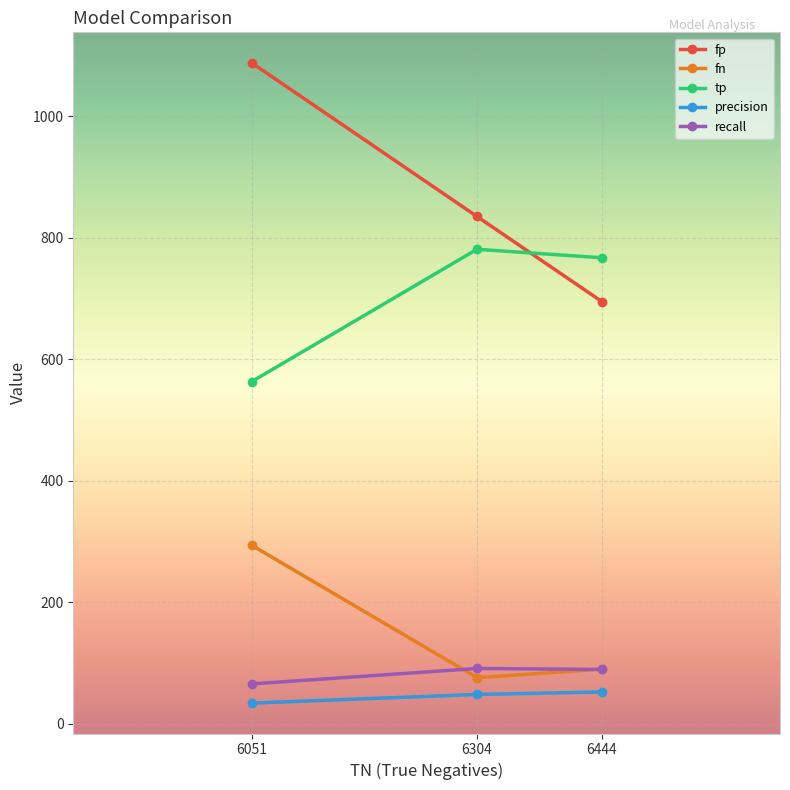

Rank the categories by fn value from lowest to highest.

6304, 6444, 6051